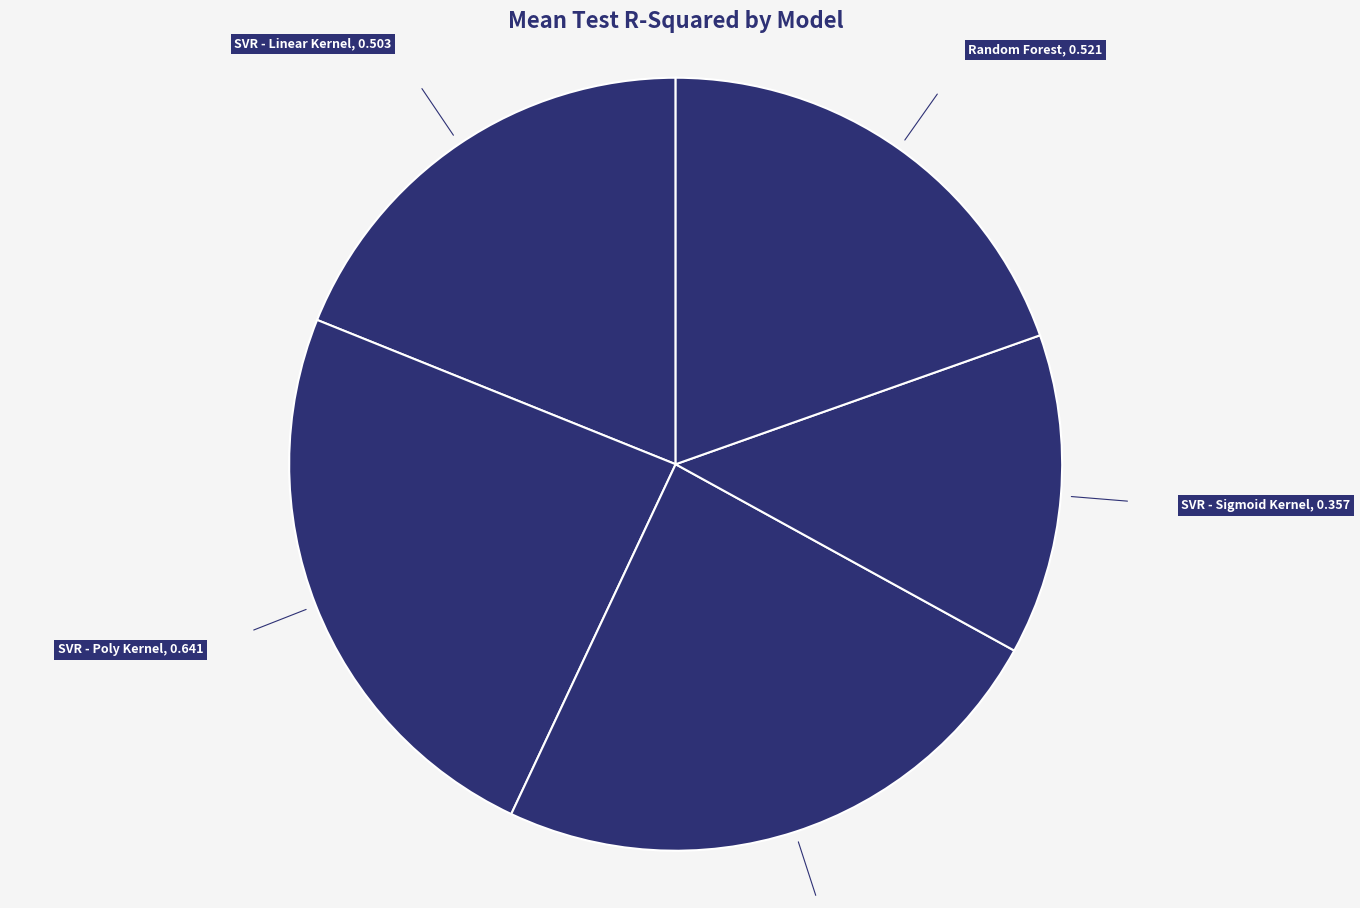

How many slices are in this pie chart?

5